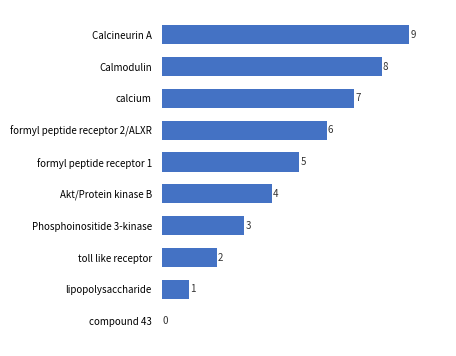

The chart shows a value of 7 at calcium. True or false?

True